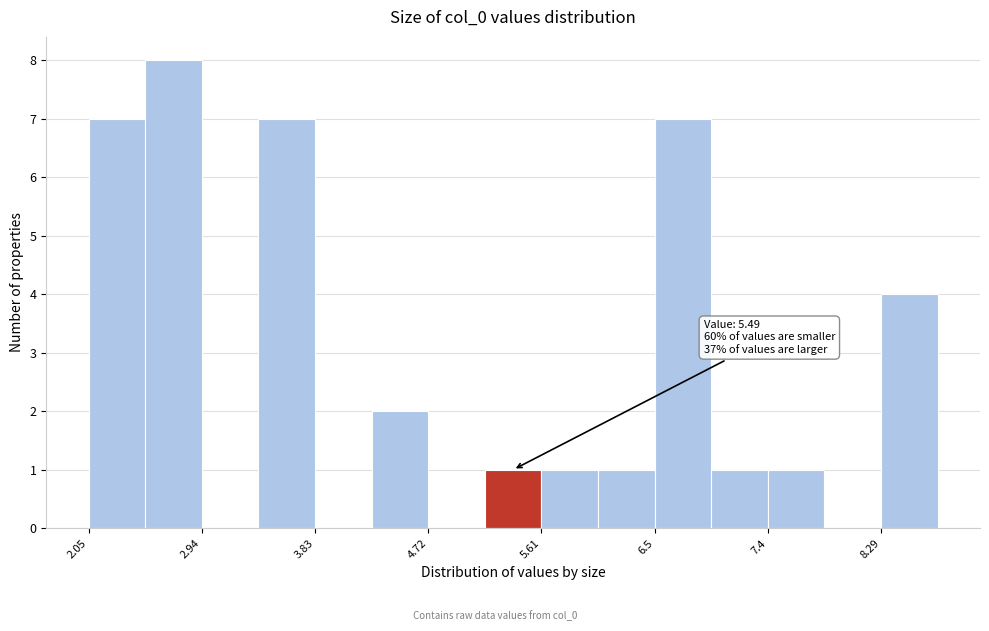

Which range on the x-axis has the tallest bar?

2.5 to 2.9